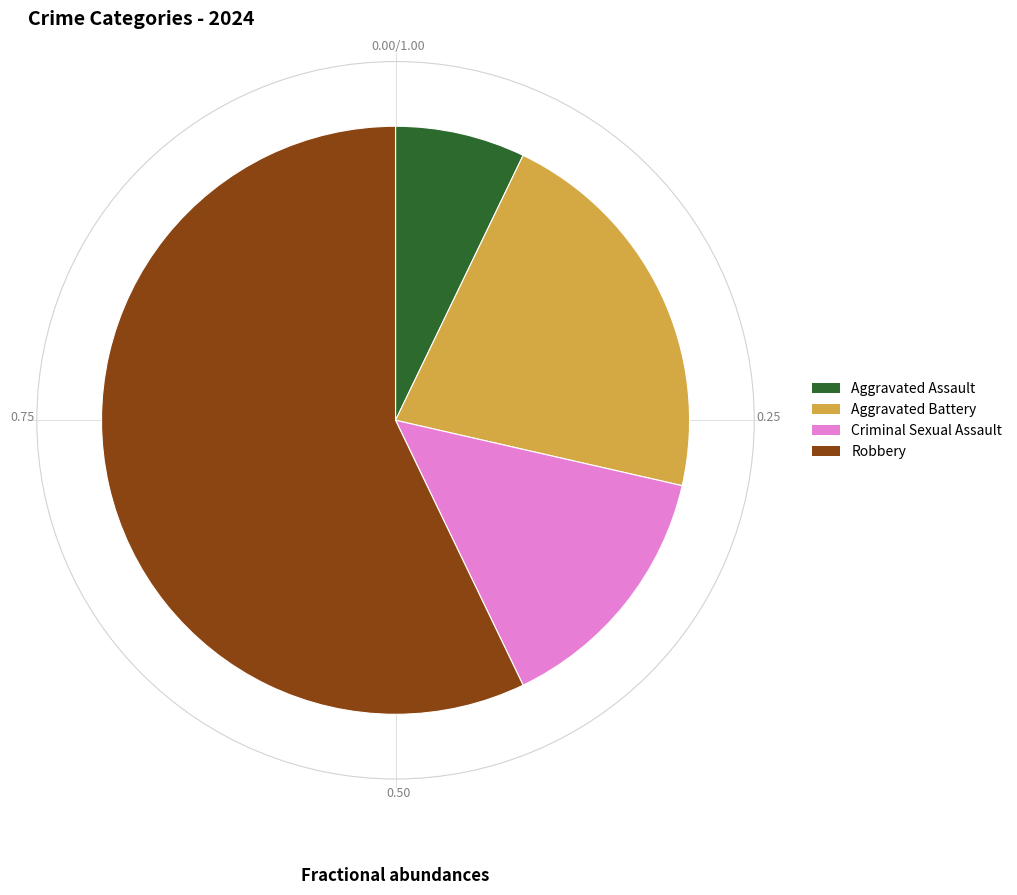

Rank the categories by value from highest to lowest.

Robbery, Aggravated Battery, Criminal Sexual Assault, Aggravated Assault